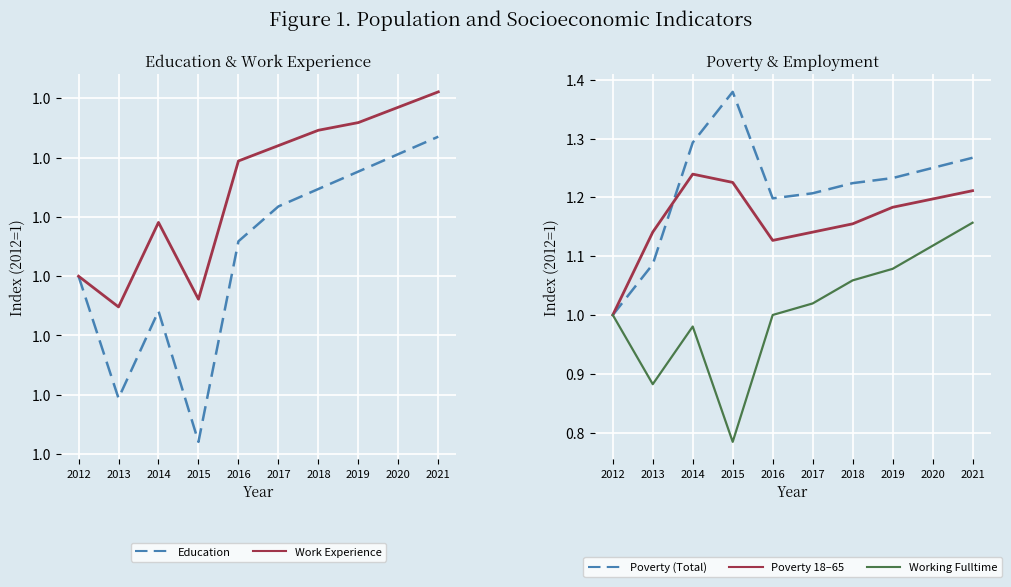

How many lines are shown in the chart?

5